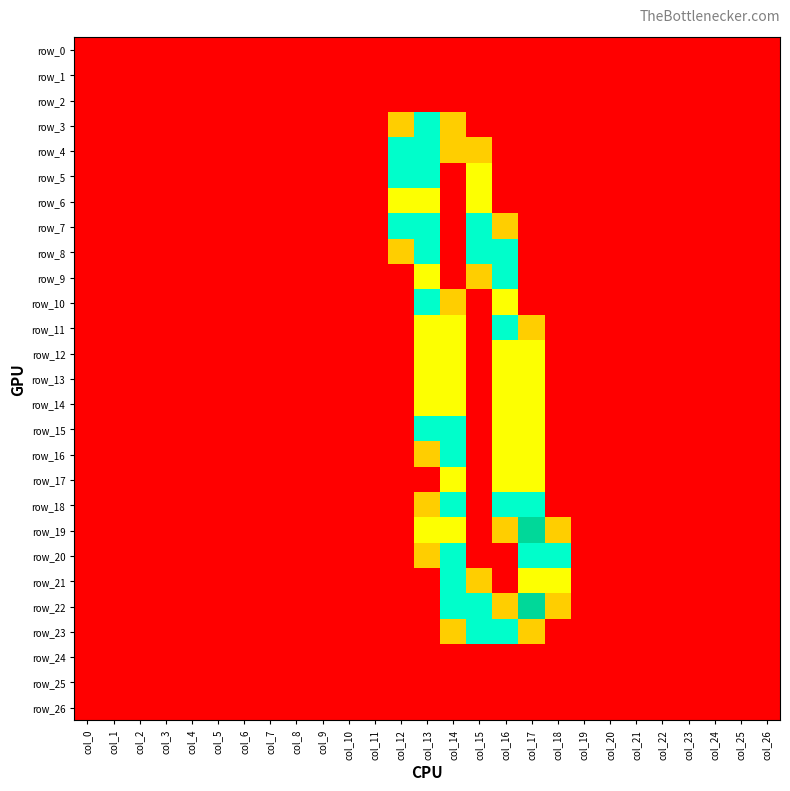

Rank the categories by row_0 value from lowest to highest.

col_0, col_1, col_2, col_3, col_4, col_5, col_6, col_7, col_8, col_9, col_10, col_11, col_12, col_13, col_14, col_15, col_16, col_17, col_18, col_19, col_20, col_21, col_22, col_23, col_24, col_25, col_26